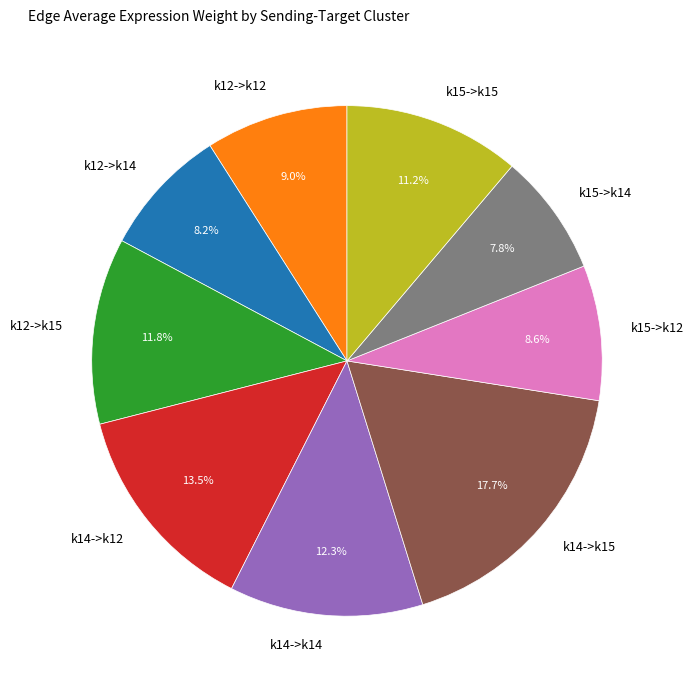

True or false: k12->k15 accounts for 12% of the total.

True